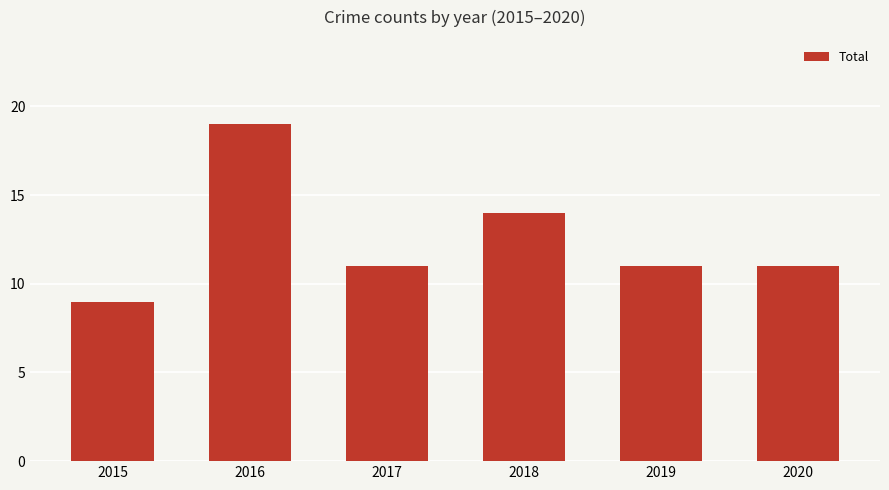

Which label corresponds to the largest value in the chart?

2016